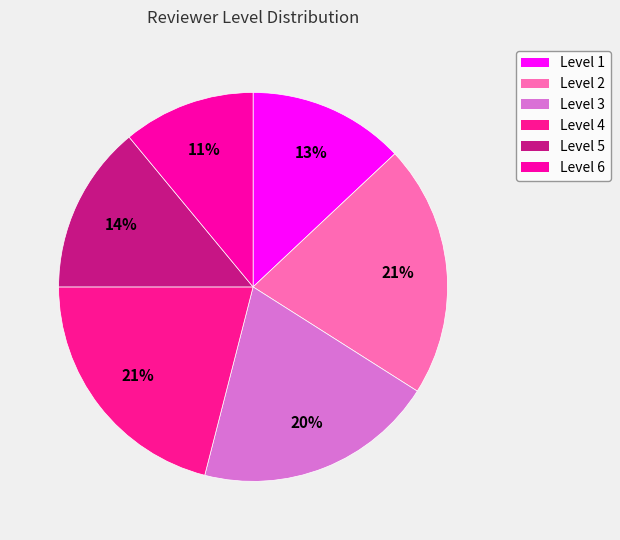

How many slices are in this pie chart?

6